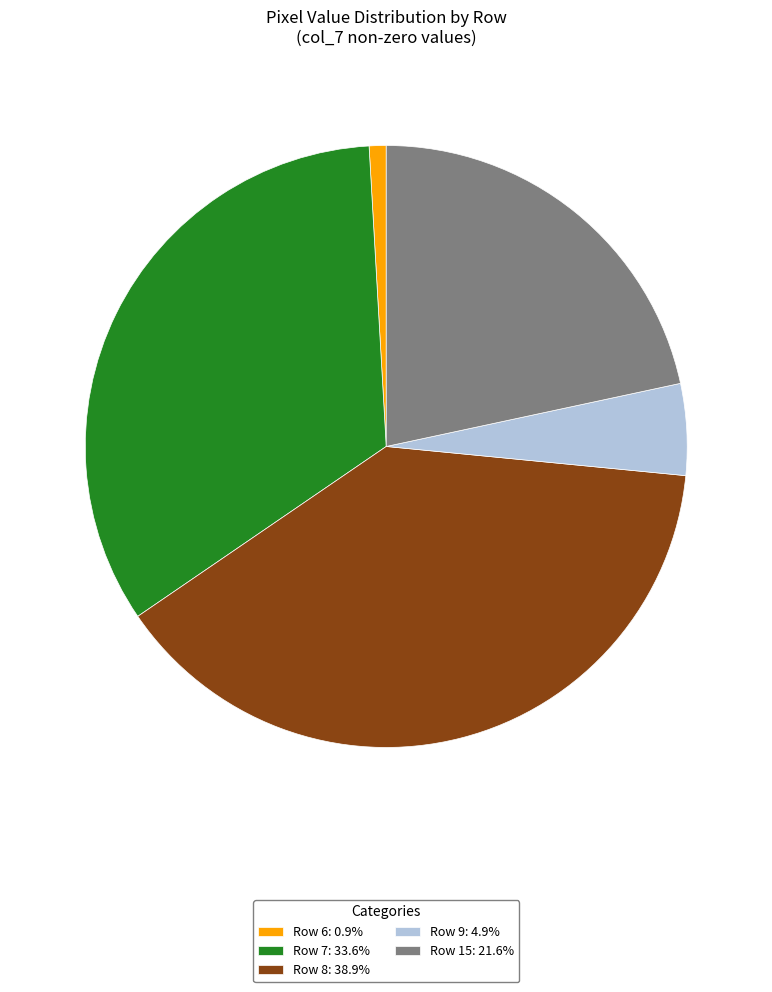

Does any single category account for the majority?

No